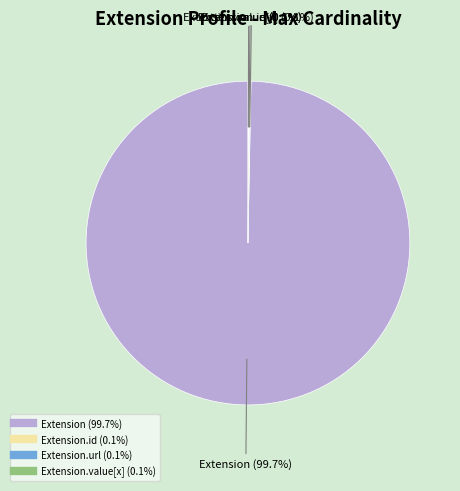

Is there any slice that represents more than half of the pie?

Yes